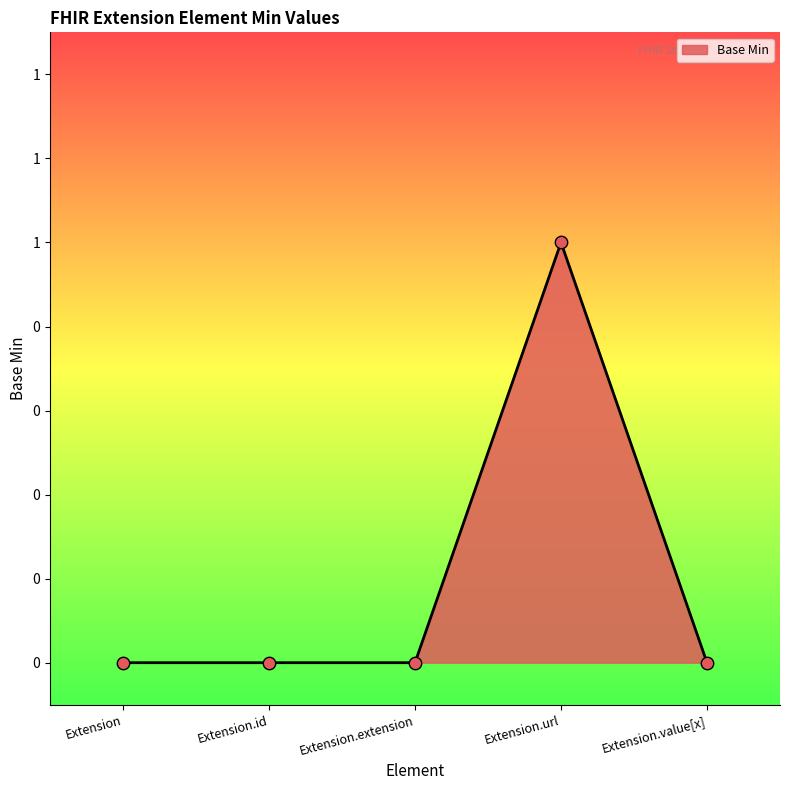

Between Extension.value[x] and Extension.id, which is larger?

Extension.value[x]